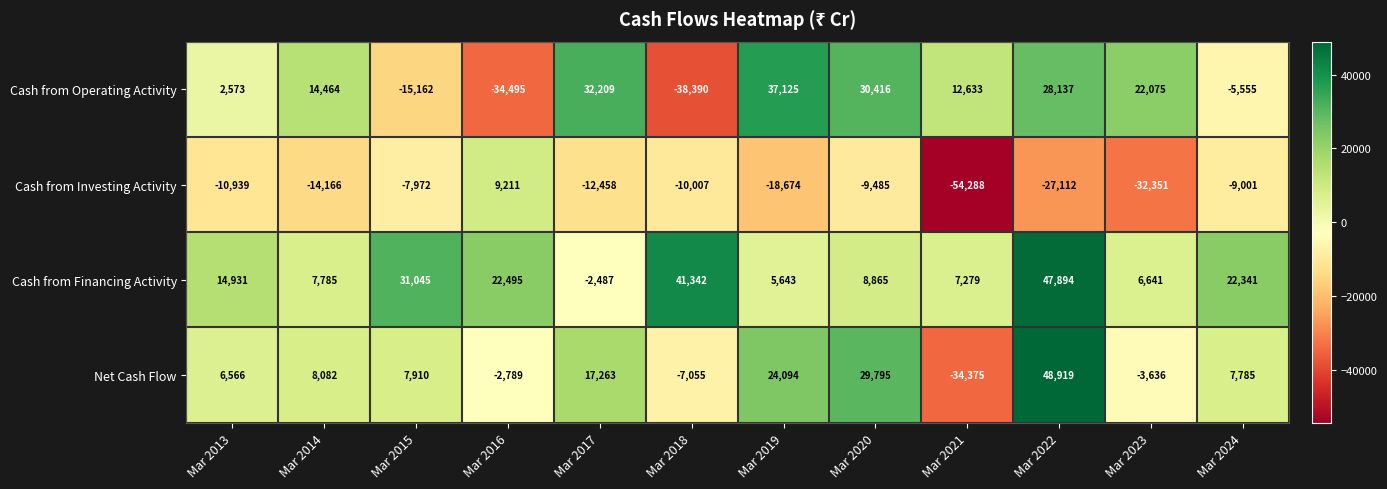

What value does the Cash from Investing Activity series have at Mar 2017?

-12458